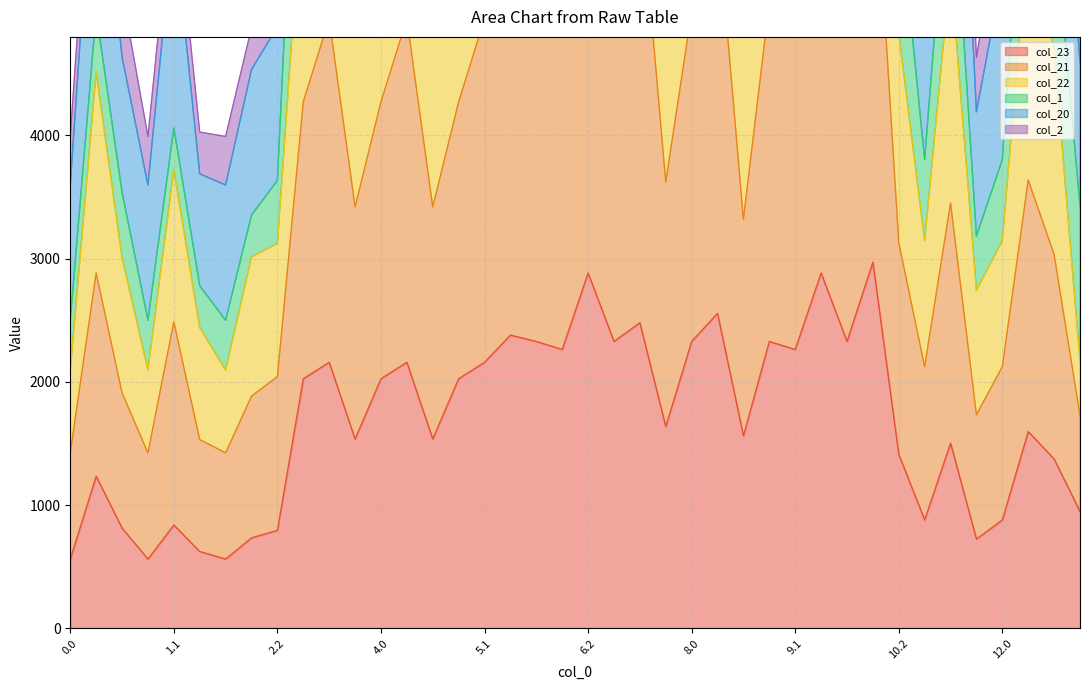

The value of col_23 at 0.0 is 323.1. True or false?

False